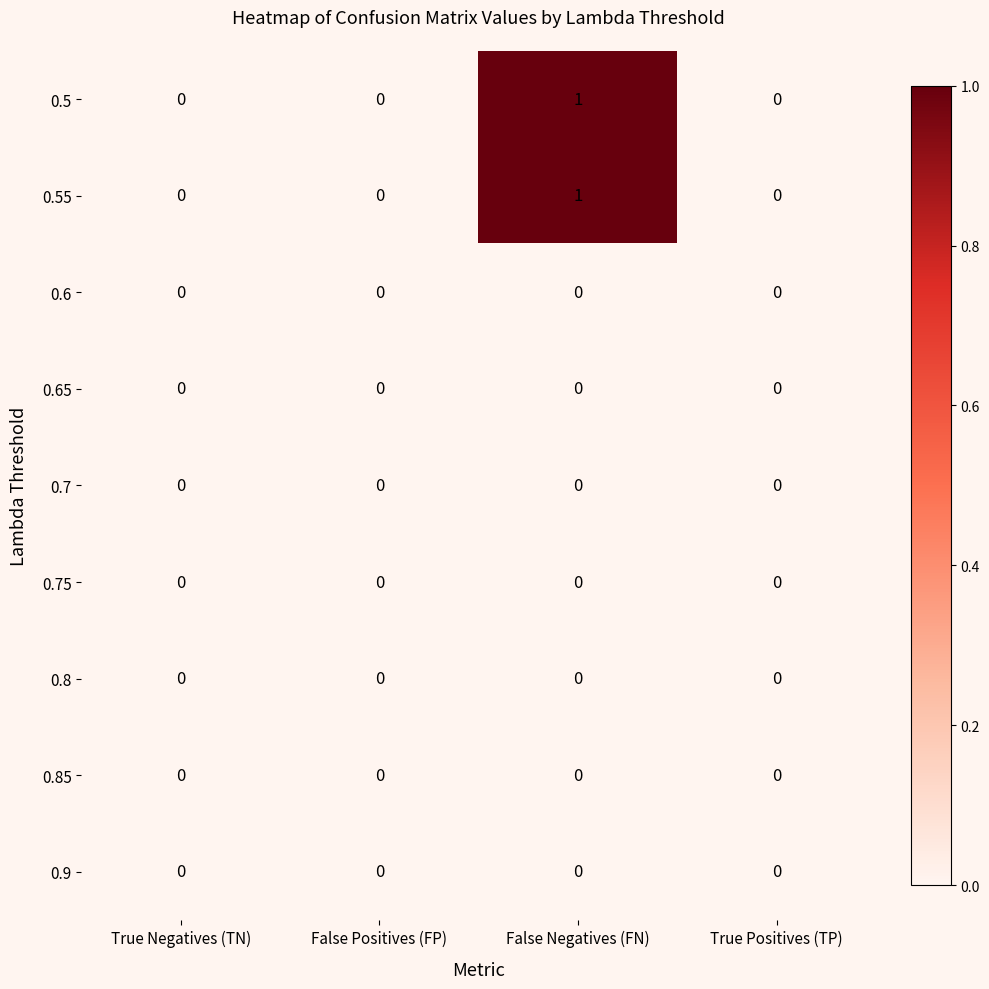

Which label corresponds to the largest value in the chart?

False Negatives (FN)